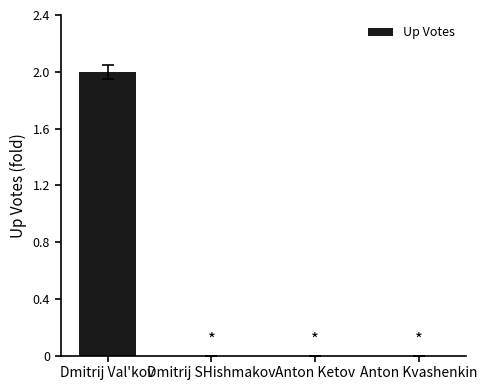

Reading left to right, what are all the values shown in this chart?

Dmitrij Val'kov=2	Dmitrij SHishmakov=0	Anton Ketov=0	Anton Kvashenkin=0